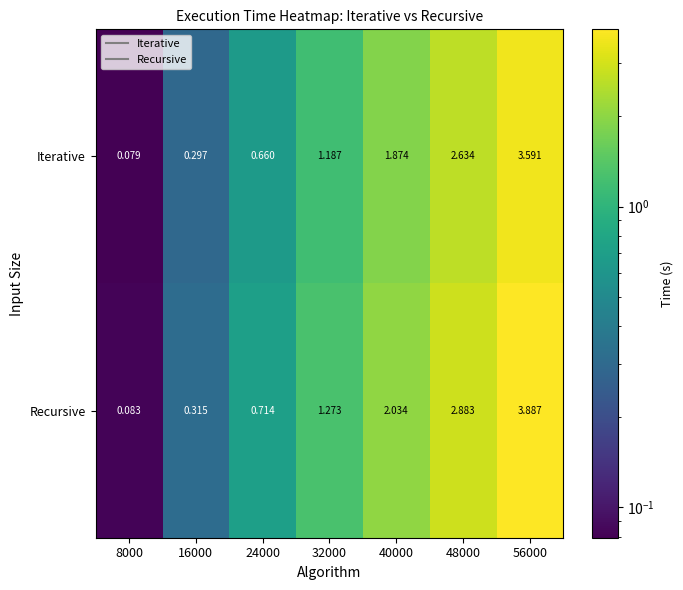

Which series has the largest total across all categories?

Recursive